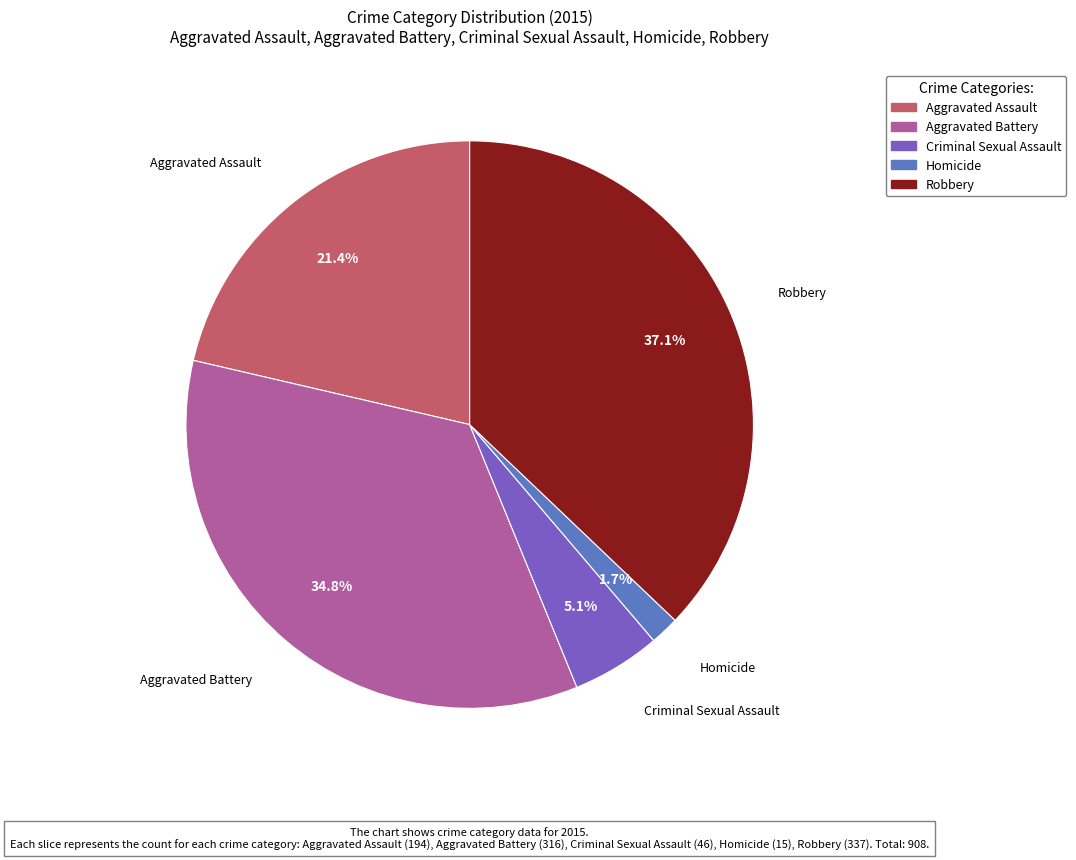

To the nearest percent, what is the combined percentage of Criminal Sexual Assault and Aggravated Battery?

40%